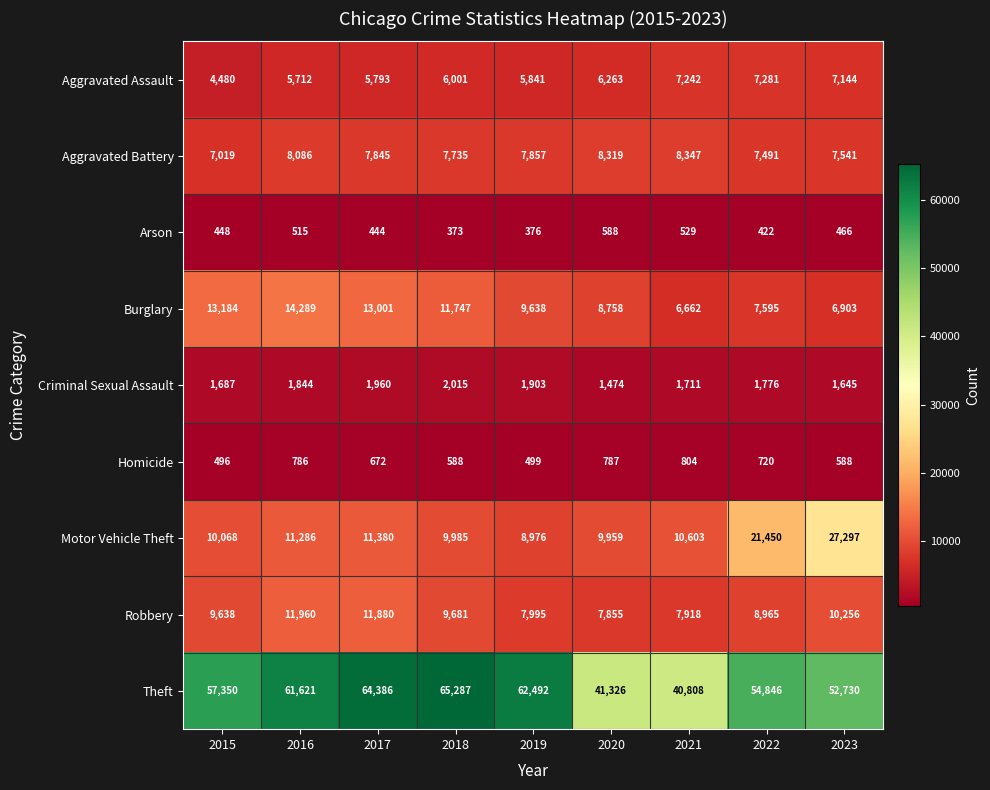

The Homicide series shows 1002 at 2017. True or false?

False